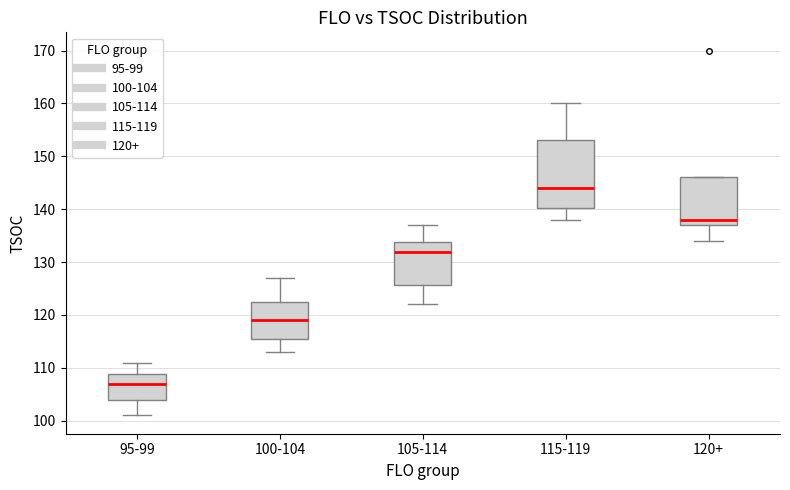

Comparing the boxes themselves (not the whiskers), which one is the tallest?

115-119